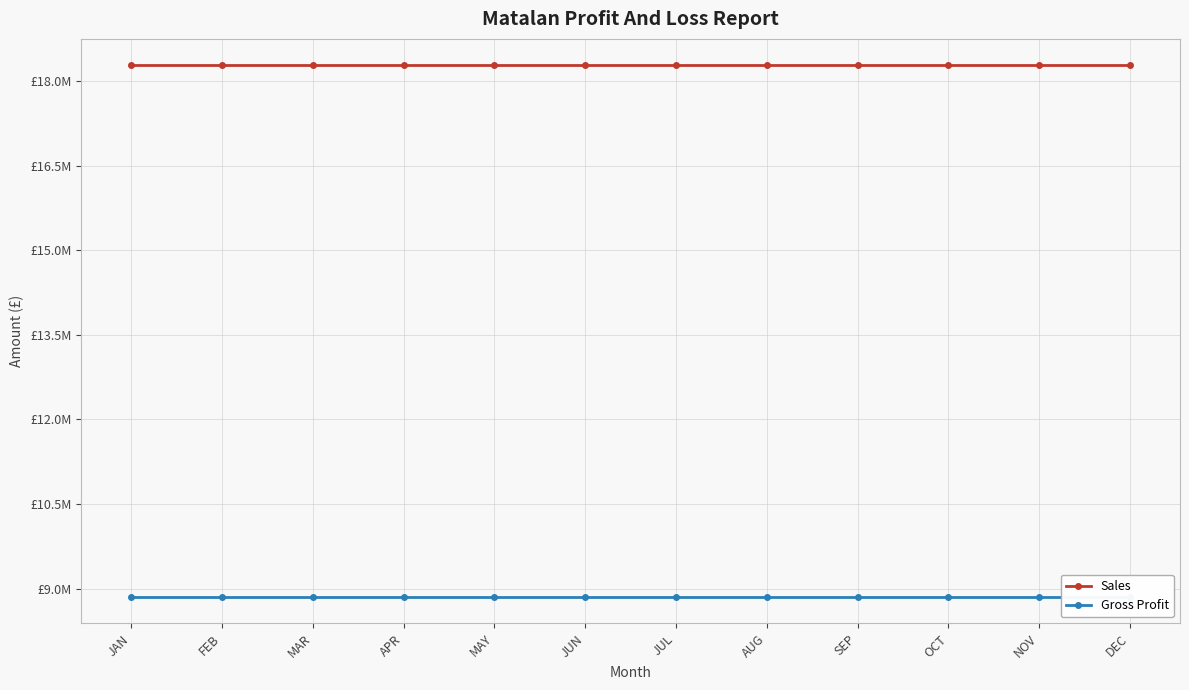

What is the sum of the Sales values at NOV and JUN?

36568360.6